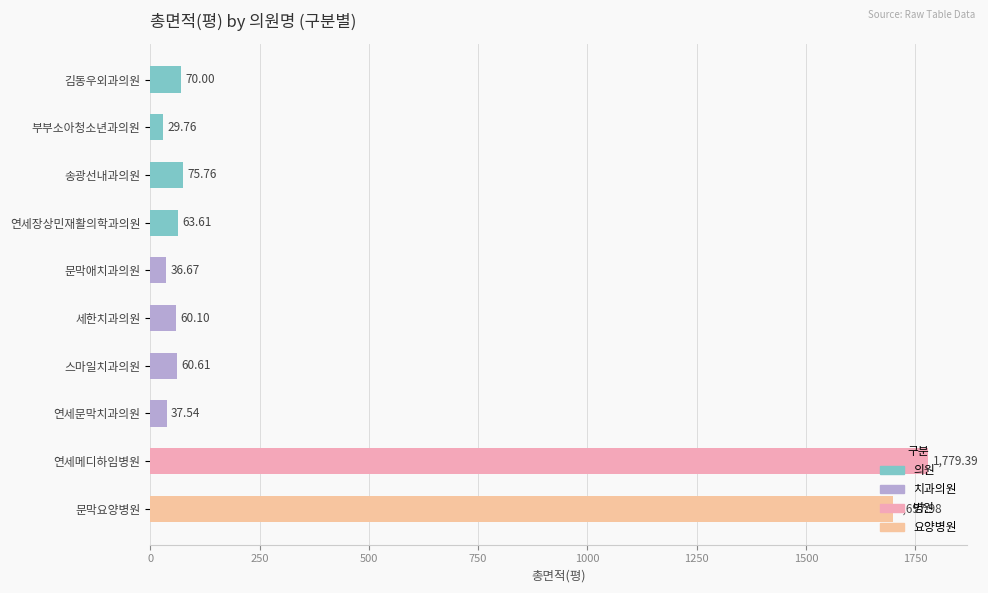

What is the minimum value shown in the chart?

29.8